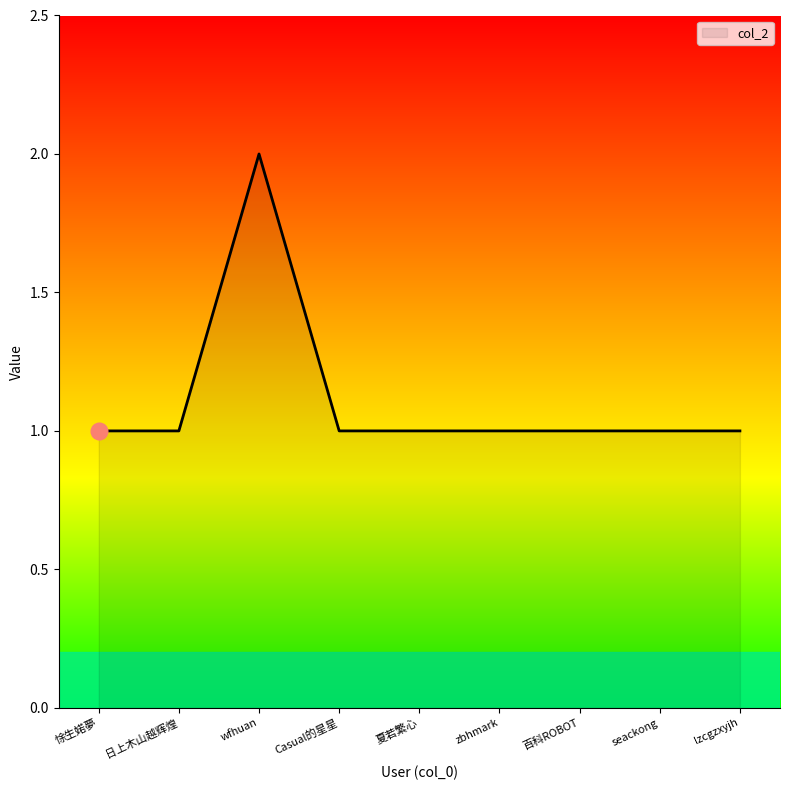

Count the number of data series in this chart.

1